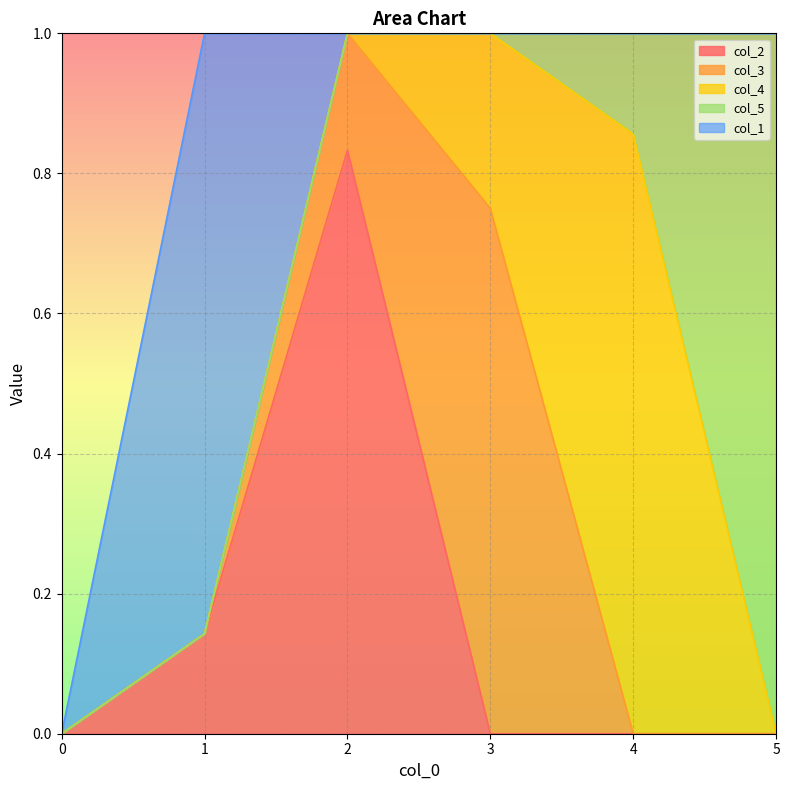

The value of col_1 at 3 is 0.0. True or false?

True